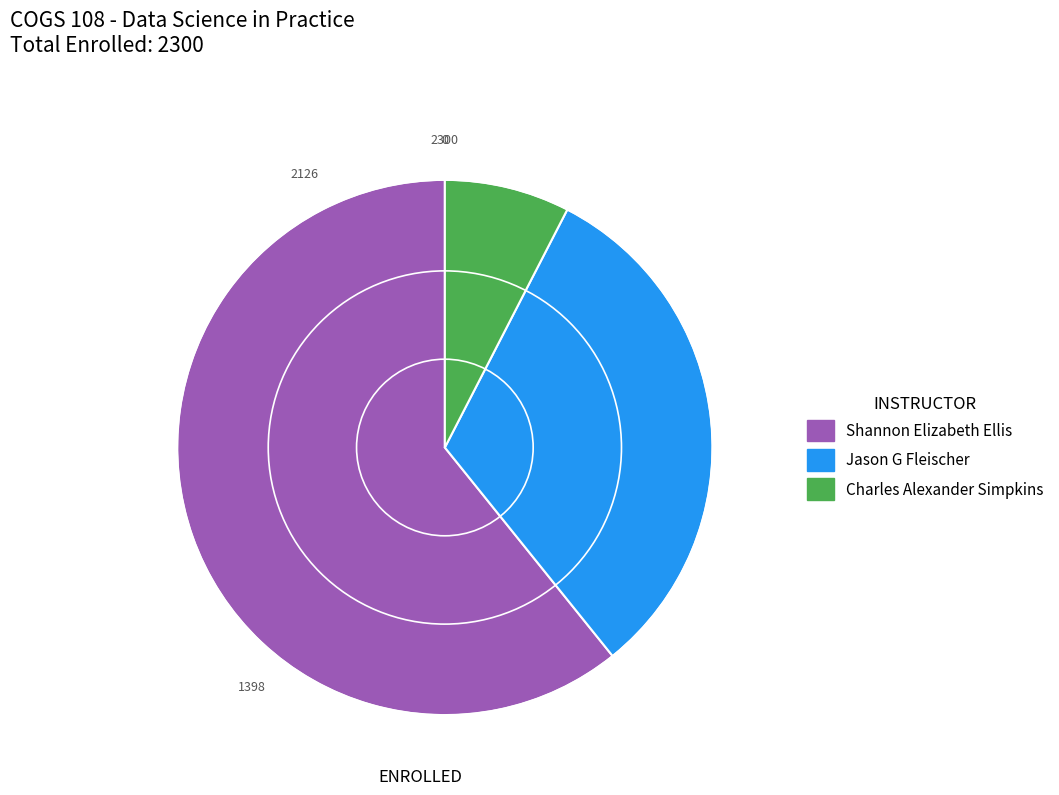

Combined, do Shannon Elizabeth Ellis and Jason G Fleischer account for over 50%?

Yes